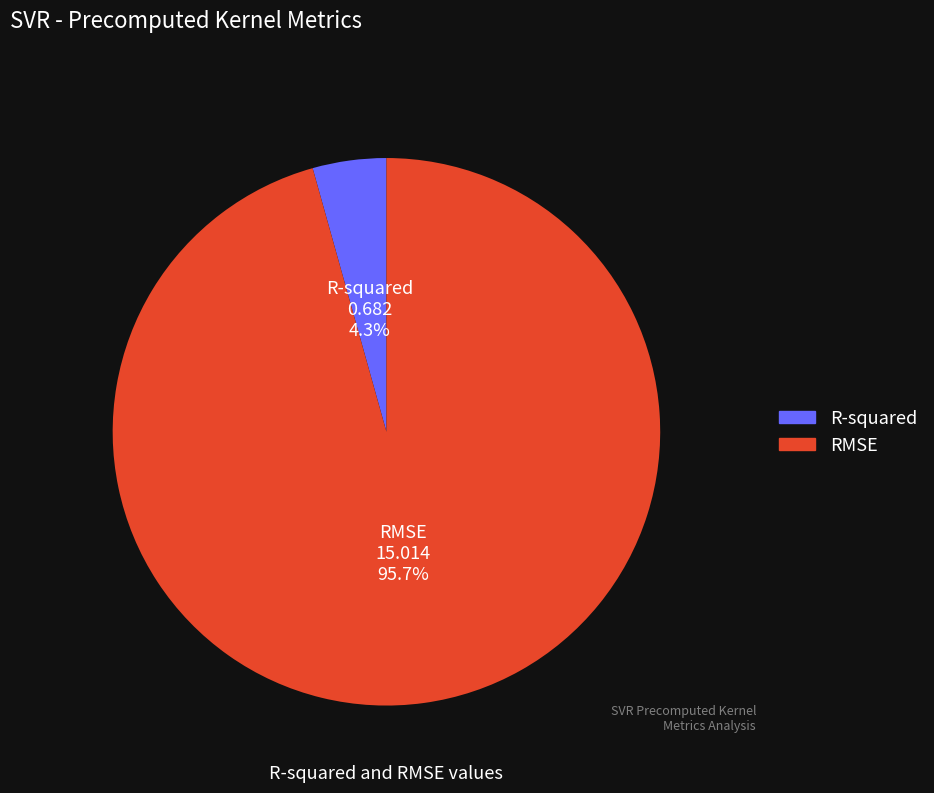

Which category has the biggest portion of the pie?

RMSE